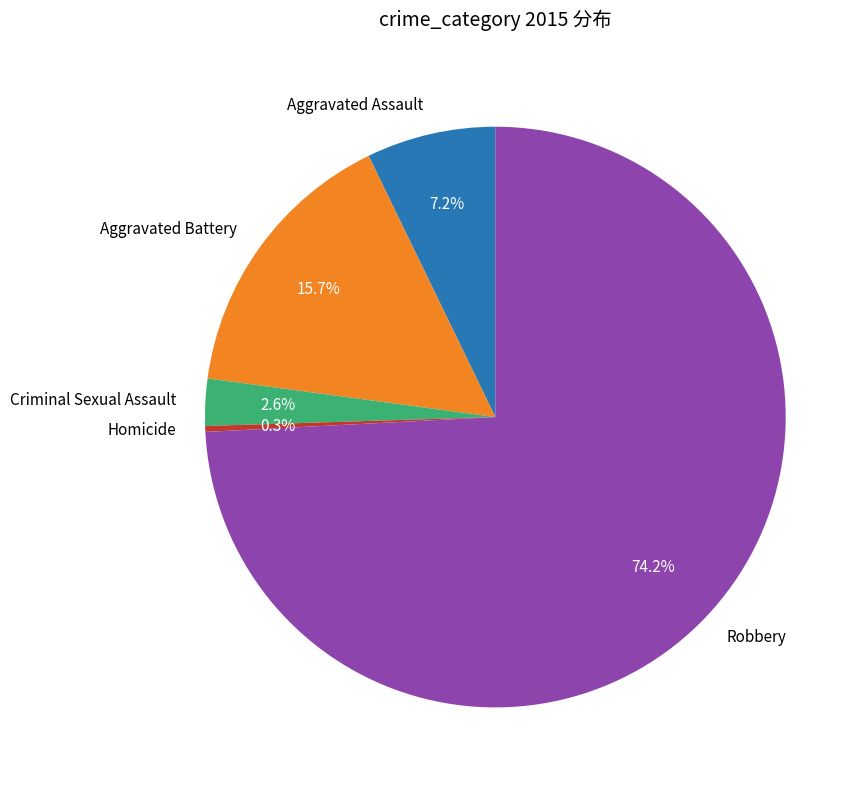

Combined, do Aggravated Battery and Homicide account for over 50%?

No